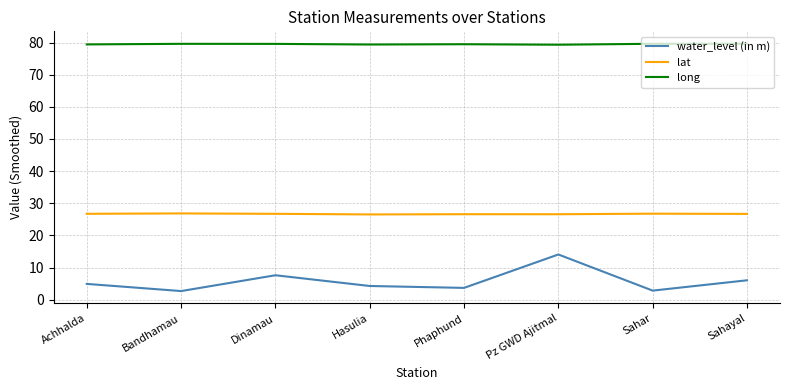

What is the spread (max minus min) of values at Hasulia?

75.1